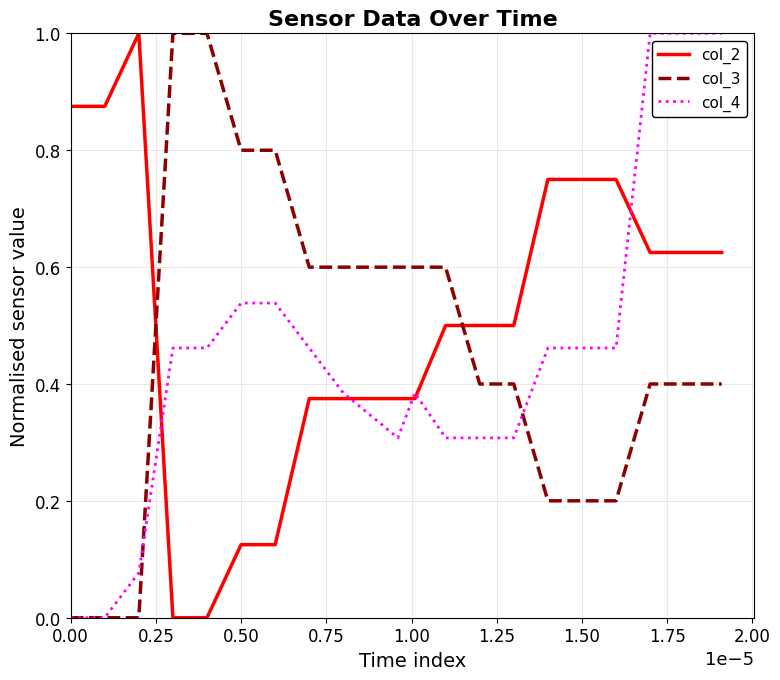

What is the greatest value displayed?

1.0